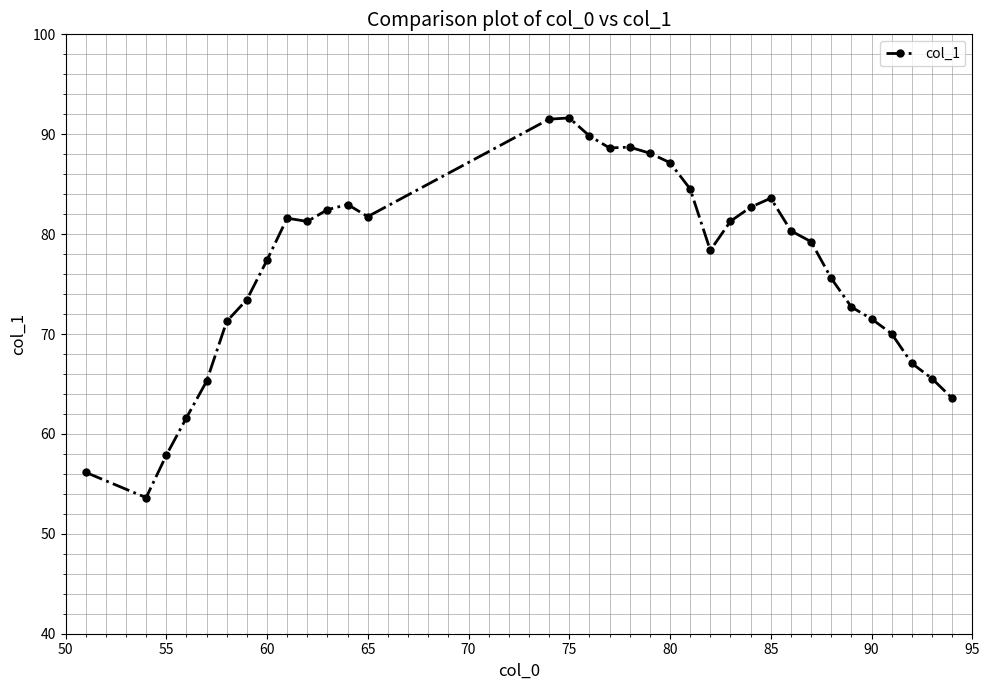

True or false: there are more than 1 points higher than both neighbors.

True